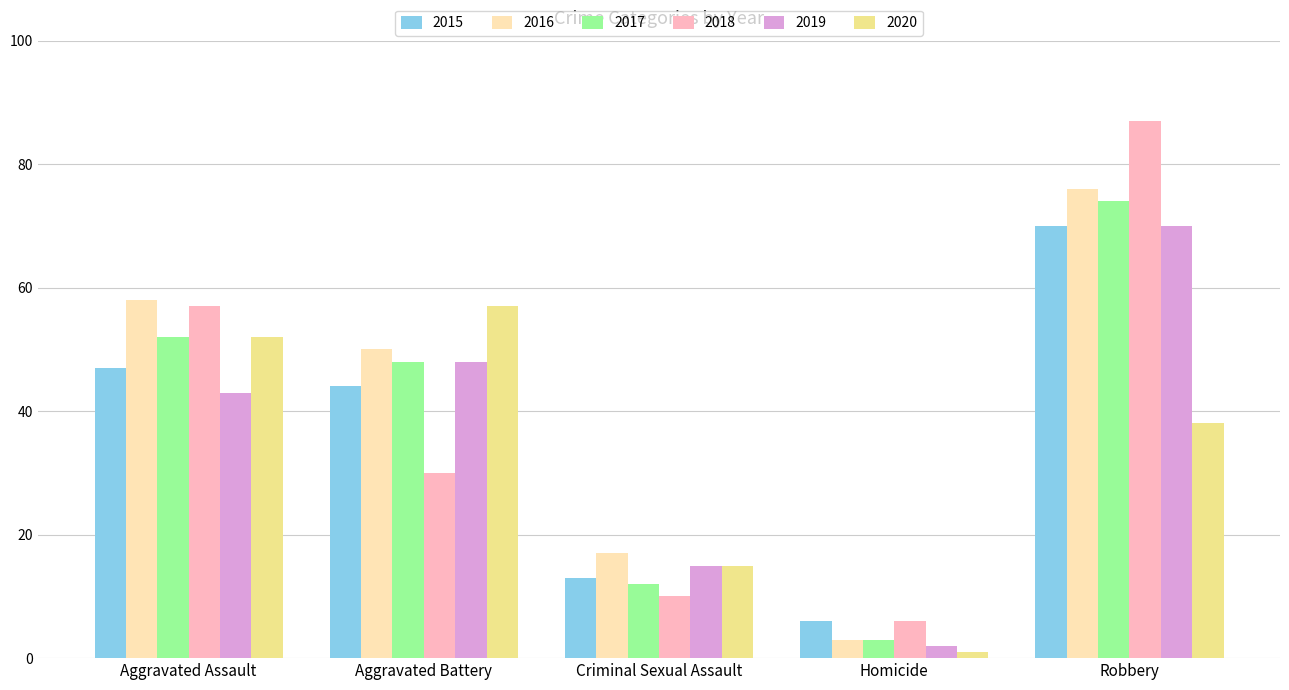

How many series are shown in this chart?

6